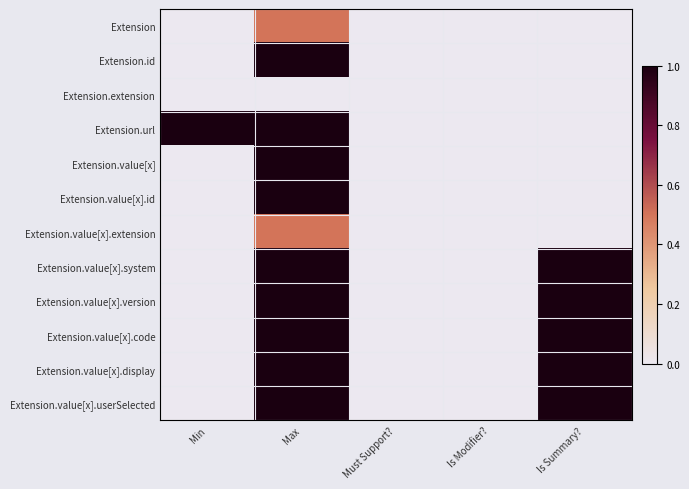

What is the difference between the highest and lowest values at Is Summary??

1.0